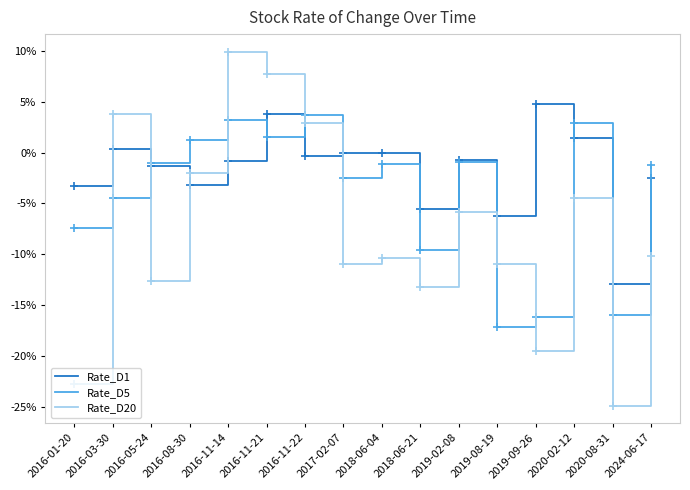

In Rate_D5, how many points are lower than both neighbors (excluding endpoints)?

5